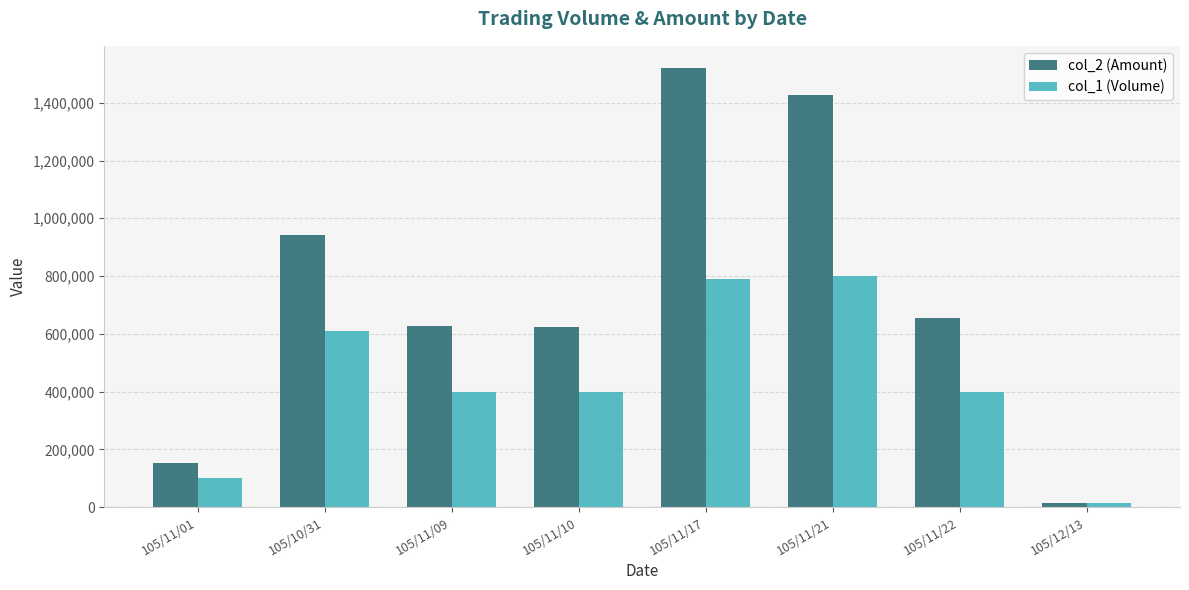

What are all the series names shown in the legend?

col_2 (Amount), col_1 (Volume)